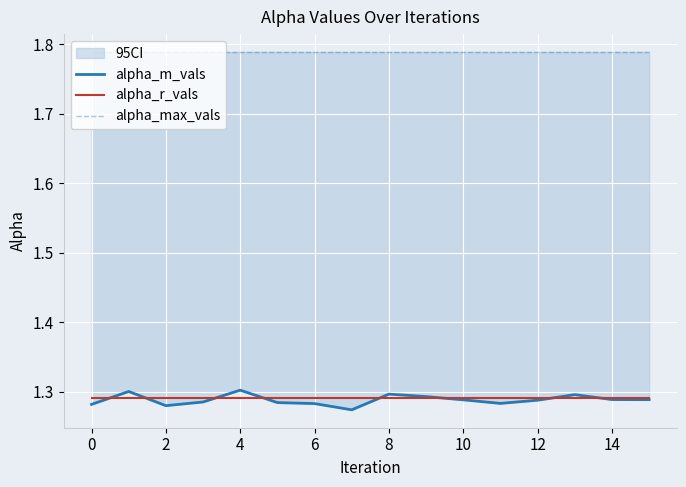

What is the sum of the alpha_m_vals values at 8 and 10?

2.6